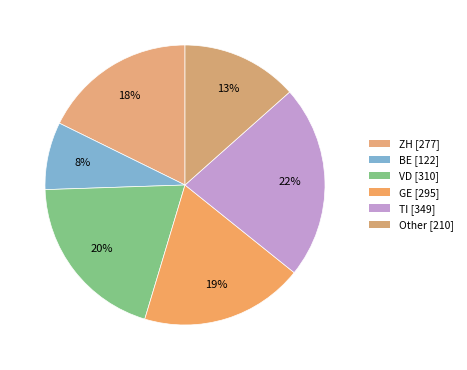

True or false: VD accounts for 20% of the total.

True